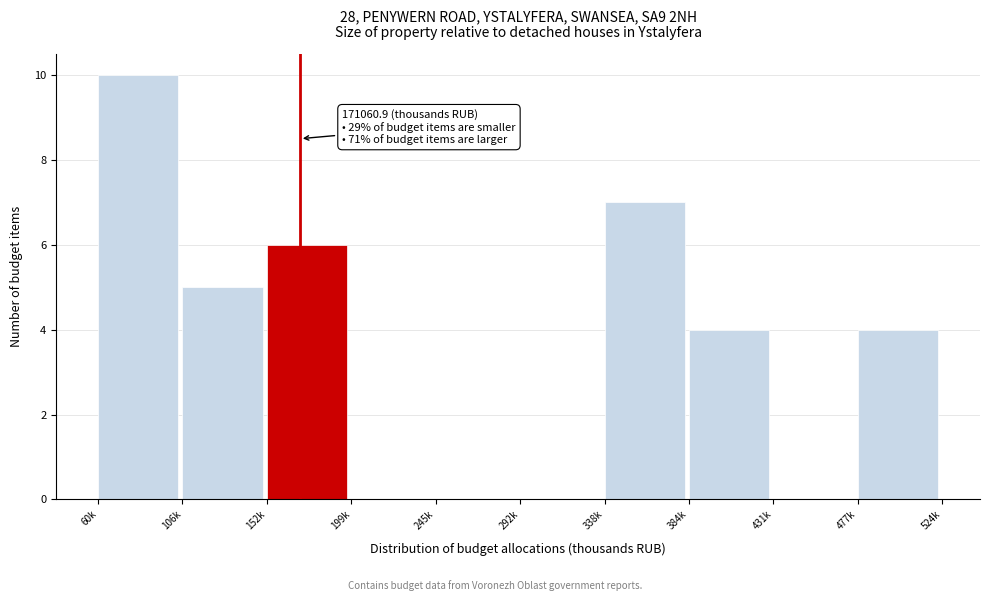

Which has a higher value, 152k or 431k?

152k